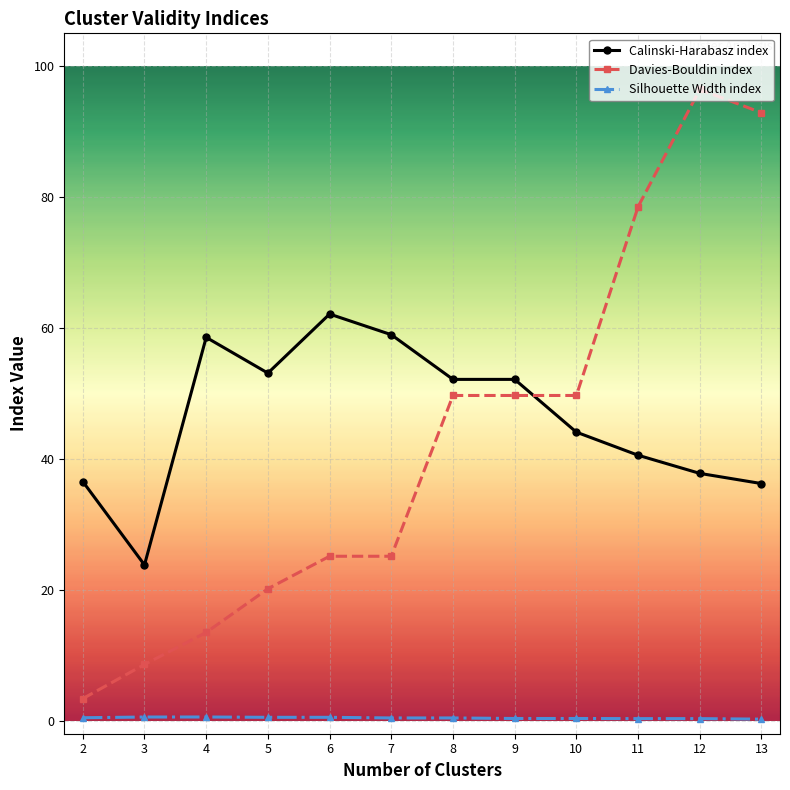

Does the chart have visible grid lines?

Yes